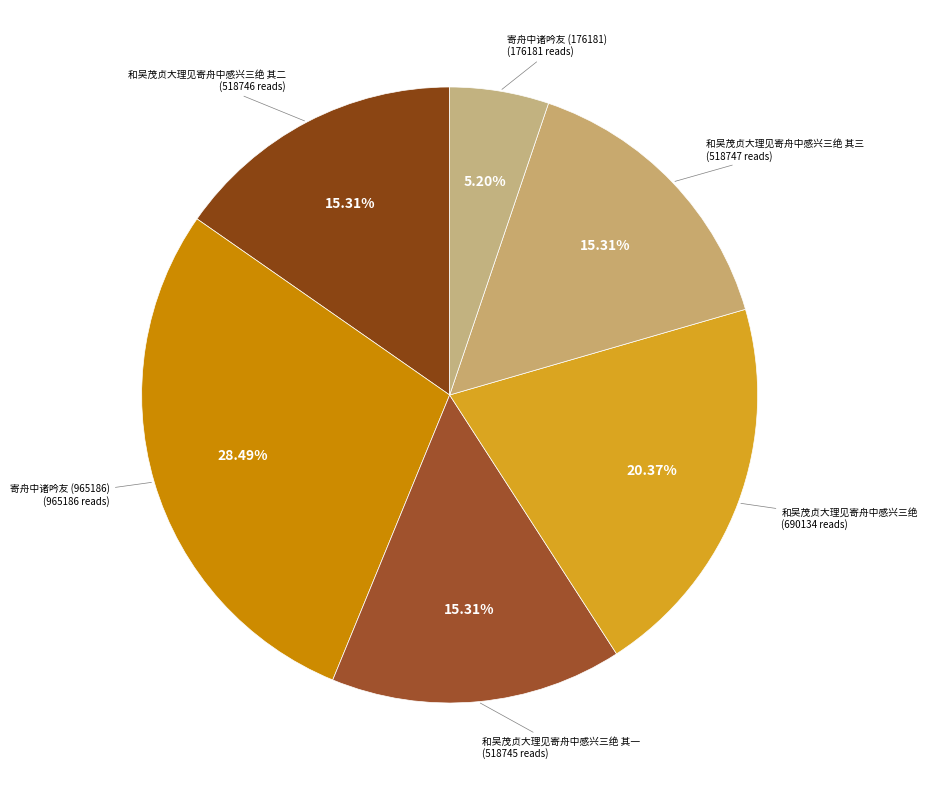

How many segments does this pie chart have?

6